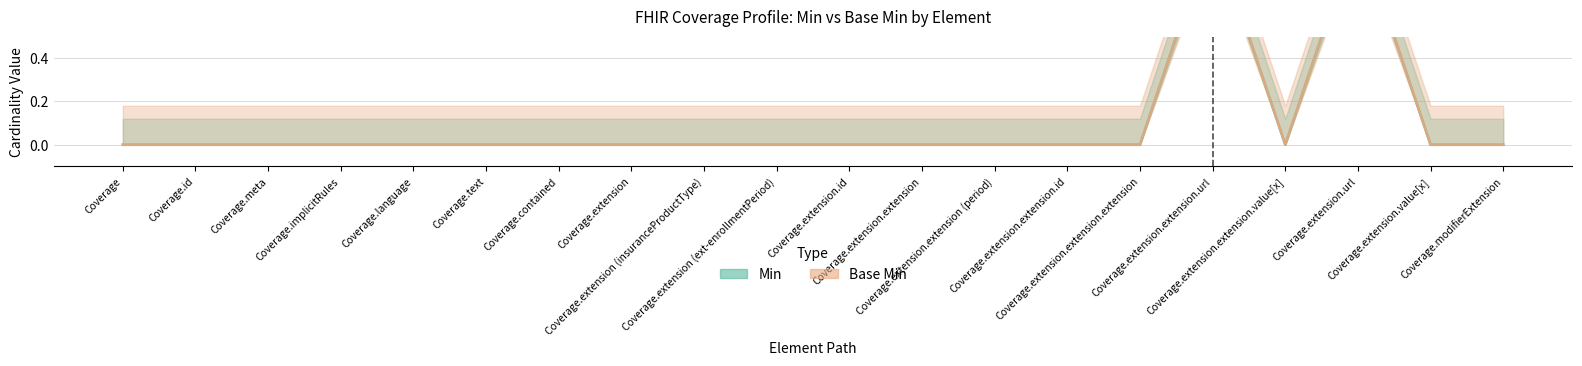

Reading left to right, list all the values displayed in this chart.

Min: Coverage=0	Coverage.id=0	Coverage.meta=0	Coverage.implicitRules=0	Coverage.language=0	Coverage.text=0	Coverage.contained=0	Coverage.extension=0	Coverage.extension (insuranceProductType)=0	Coverage.extension (ext-enrollmentPeriod)=0	Coverage.extension.id=0	Coverage.extension.extension=0	Coverage.extension.extension (period)=0	Coverage.extension.extension.id=0	Coverage.extension.extension.extension=0	Coverage.extension.extension.url=1	Coverage.extension.extension.value[x]=0	Coverage.extension.url=1	Coverage.extension.value[x]=0	Coverage.modifierExtension=0
Base Min: Coverage=0	Coverage.id=0	Coverage.meta=0	Coverage.implicitRules=0	Coverage.language=0	Coverage.text=0	Coverage.contained=0	Coverage.extension=0	Coverage.extension (insuranceProductType)=0	Coverage.extension (ext-enrollmentPeriod)=0	Coverage.extension.id=0	Coverage.extension.extension=0	Coverage.extension.extension (period)=0	Coverage.extension.extension.id=0	Coverage.extension.extension.extension=0	Coverage.extension.extension.url=1	Coverage.extension.extension.value[x]=0	Coverage.extension.url=1	Coverage.extension.value[x]=0	Coverage.modifierExtension=0